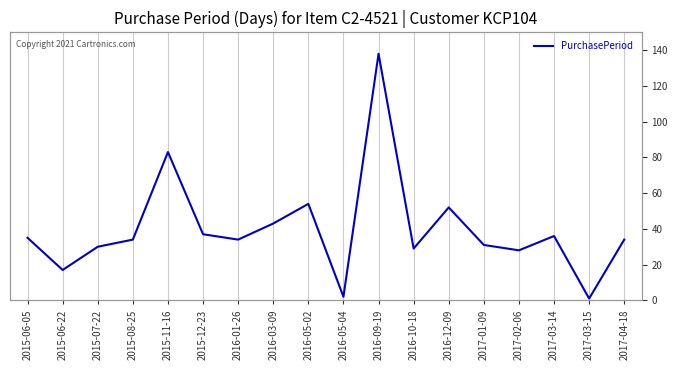

Reading left to right, extract all data points from this chart.

2015-06-05=35	2015-06-22=17	2015-07-22=30	2015-08-25=34	2015-11-16=83	2015-12-23=37	2016-01-26=34	2016-03-09=43	2016-05-02=54	2016-05-04=2	2016-09-19=138	2016-10-18=29	2016-12-09=52	2017-01-09=31	2017-02-06=28	2017-03-14=36	2017-03-15=1	2017-04-18=34